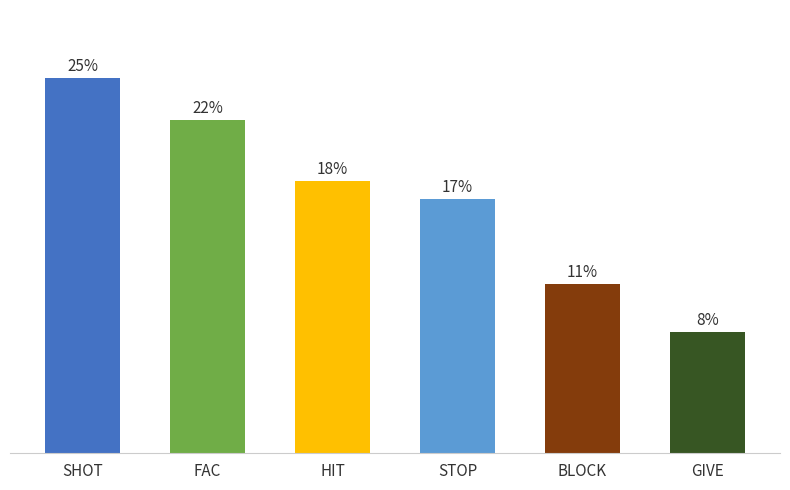

Are the bars horizontal?

No